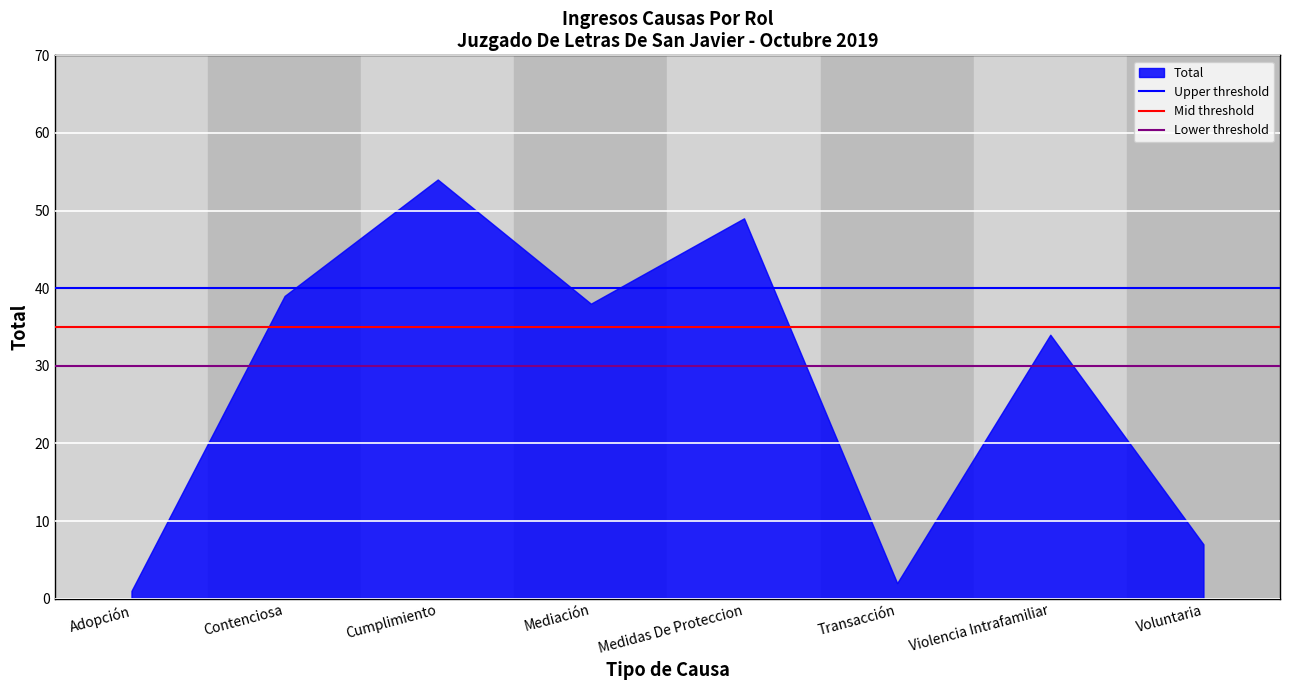

How many distinct data groups are displayed?

1